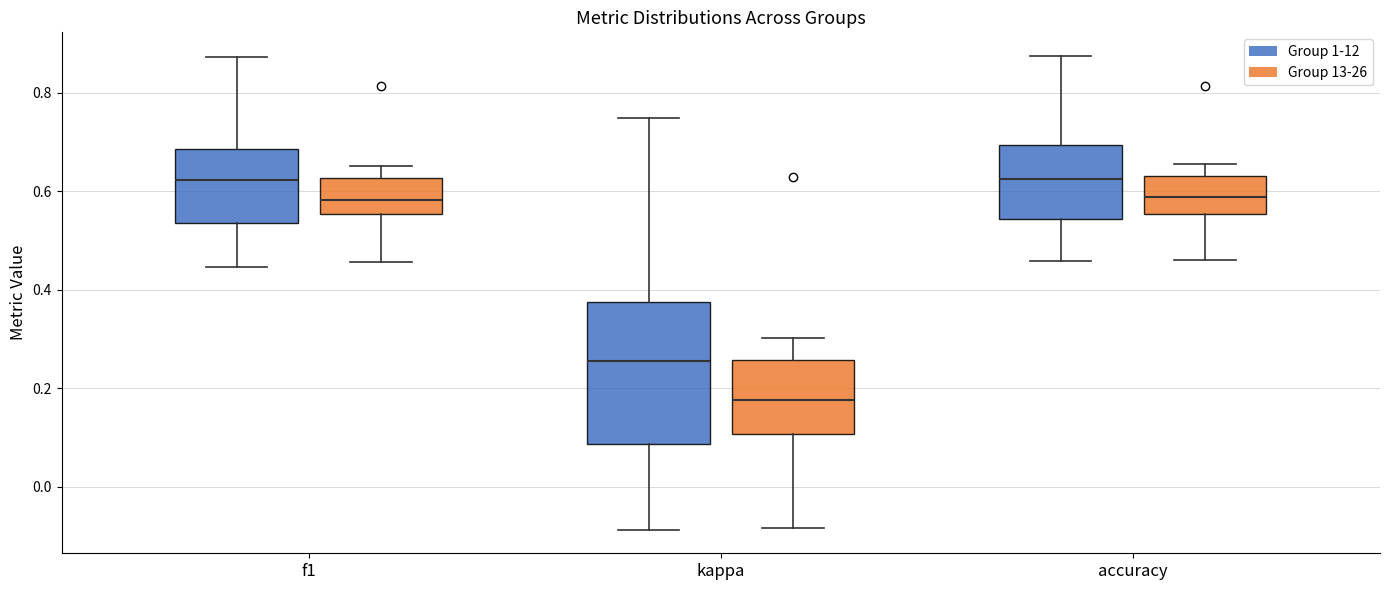

Comparing the boxes themselves (not the whiskers), which one is the tallest?

kappa (Group 1-12)